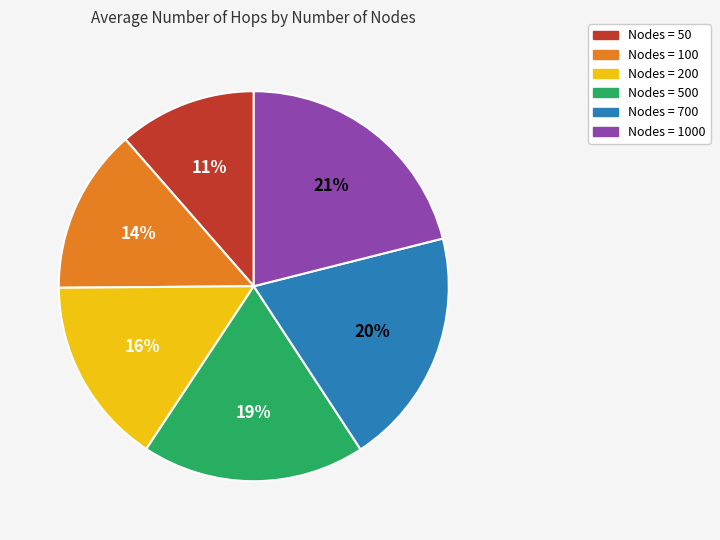

Combined, do Nodes = 200 and Nodes = 1000 account for over 50%?

No